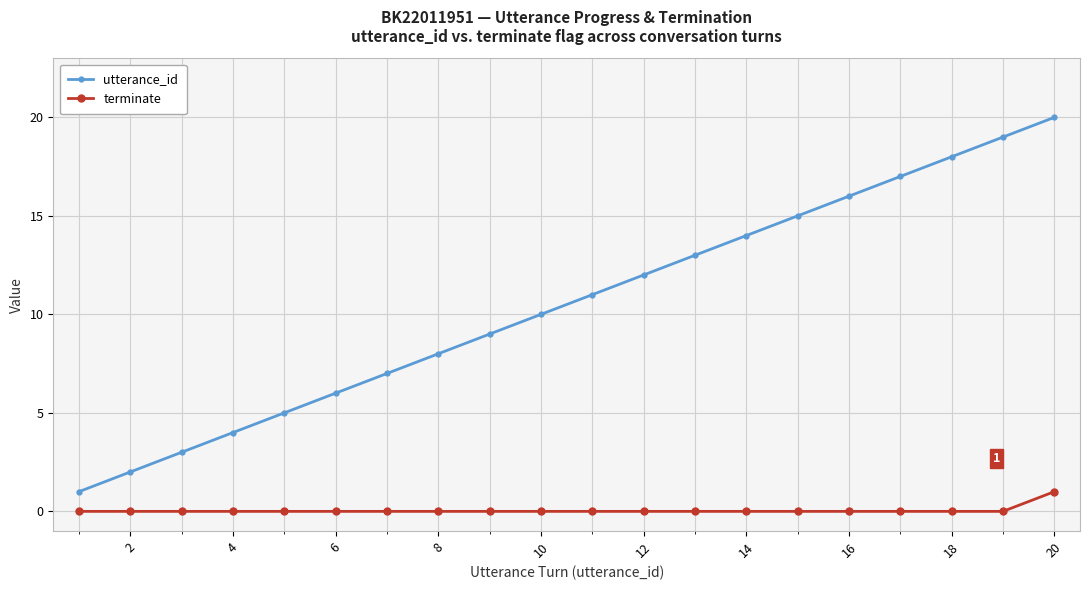

List the series in order of their overall mean, lowest first.

terminate, utterance_id